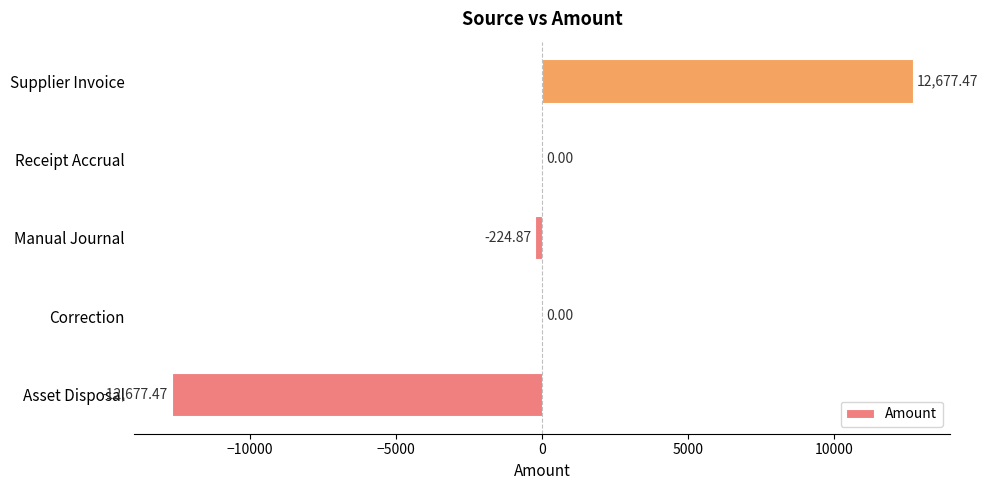

What is the change in value from Manual Journal to Receipt Accrual?

+224.9